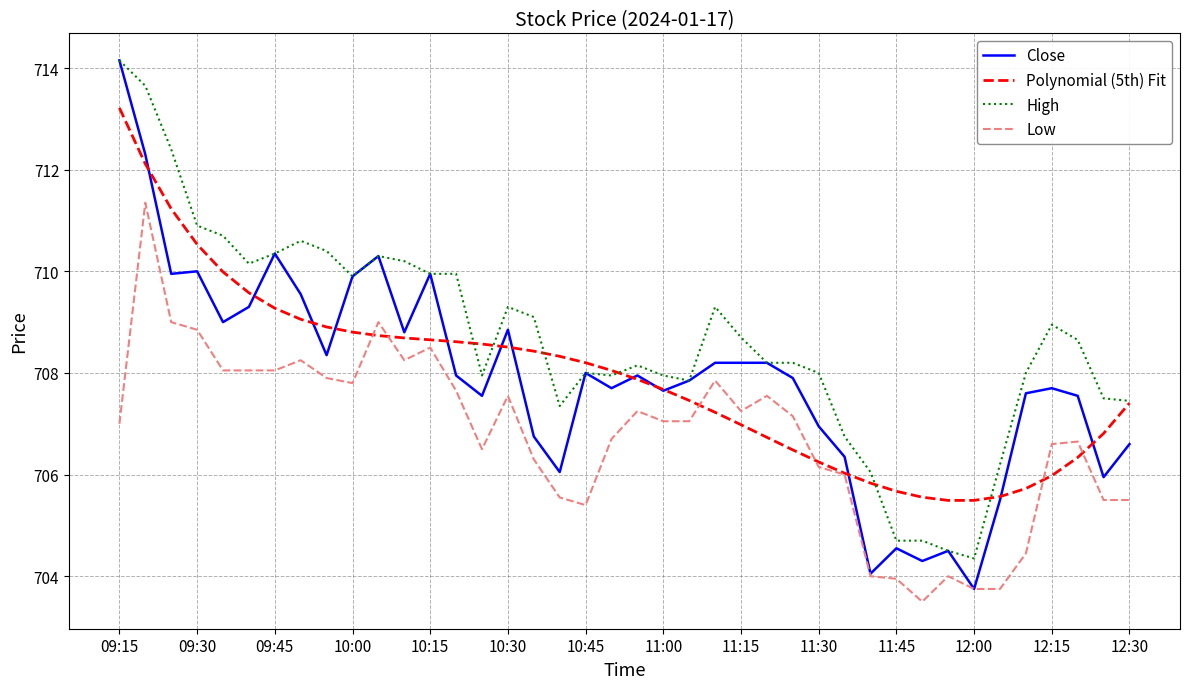

Which series has the largest range (max minus min)?

Close